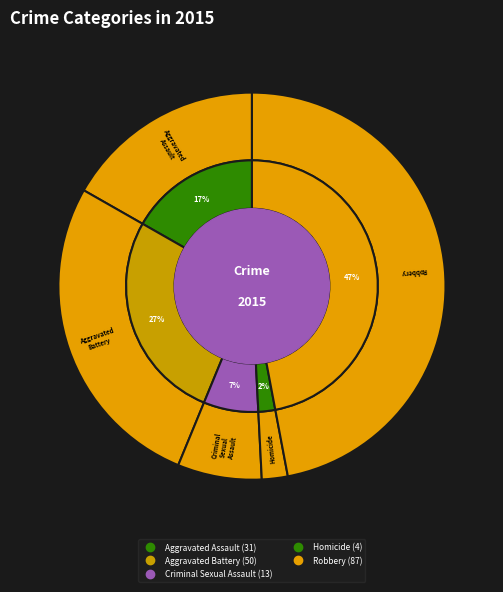

True or false: Robbery accounts for 47% of the total.

True